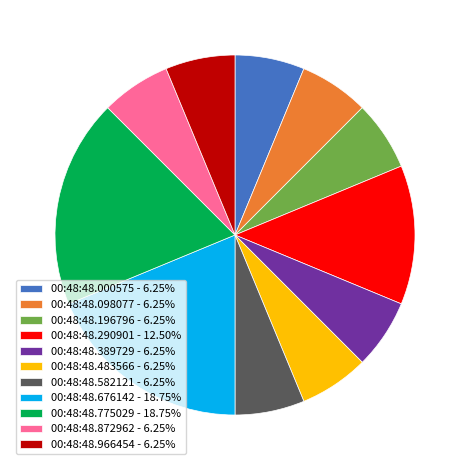

Count the number of slices in the pie.

11